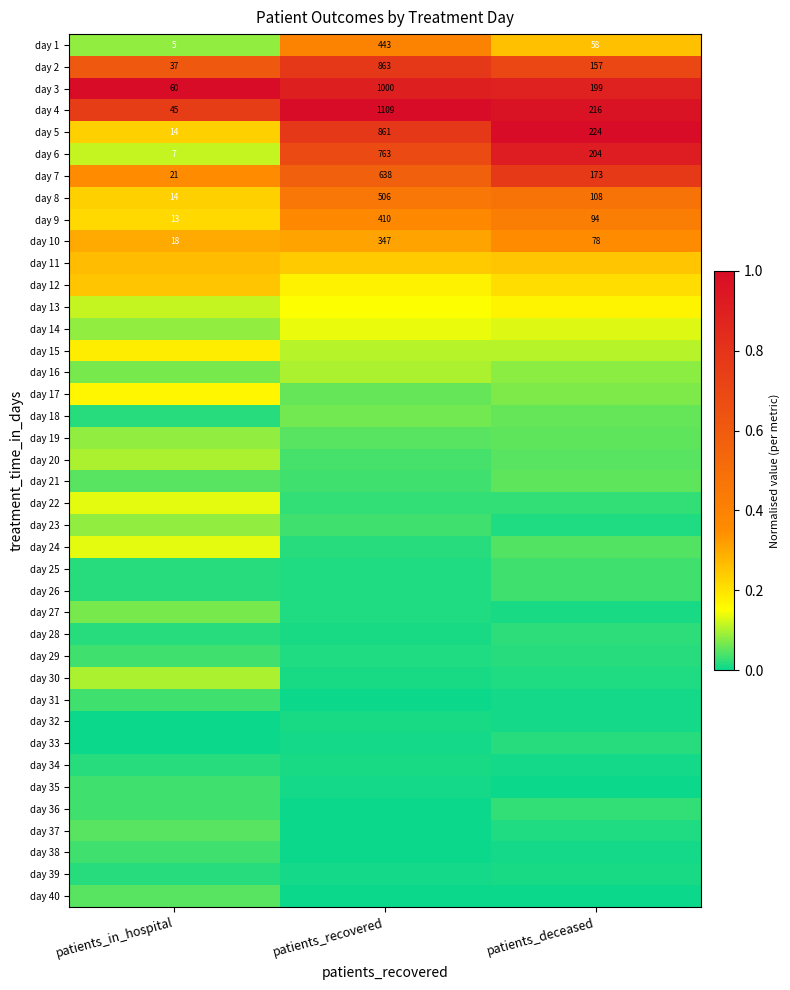

At which label does day 3 first exceed 199?

patients_recovered